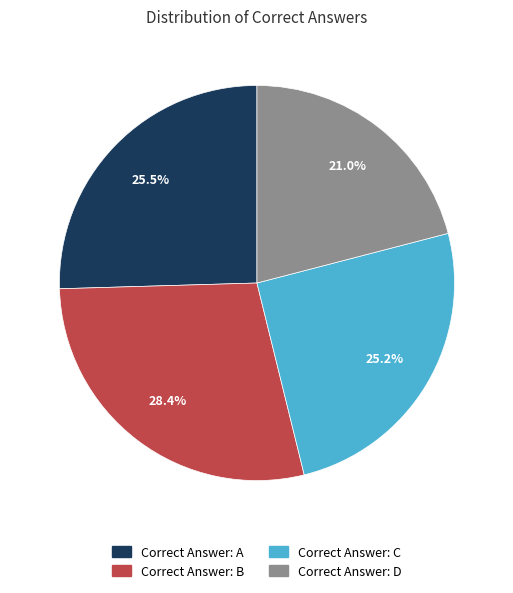

Rank the categories by value from highest to lowest.

B, A, C, D